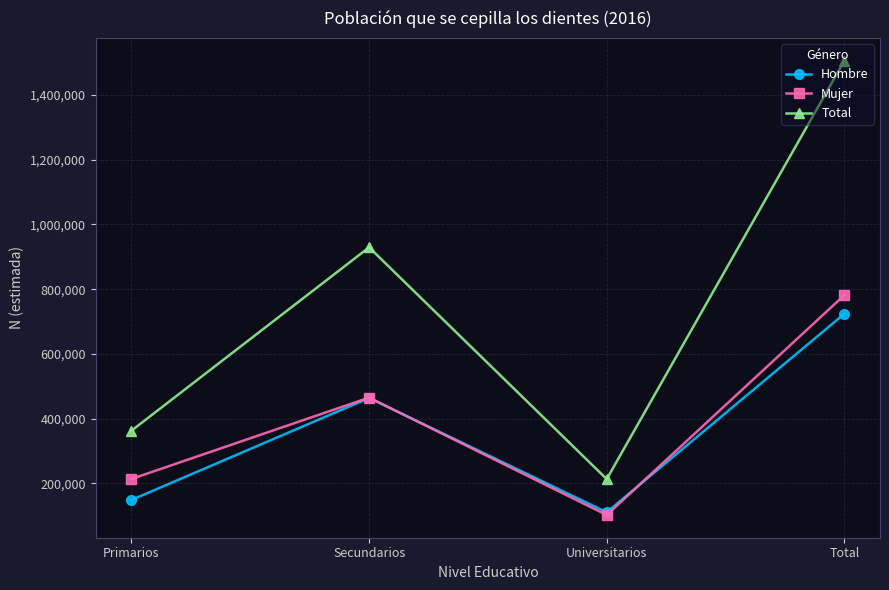

Which label corresponds to the largest value in the chart?

Total